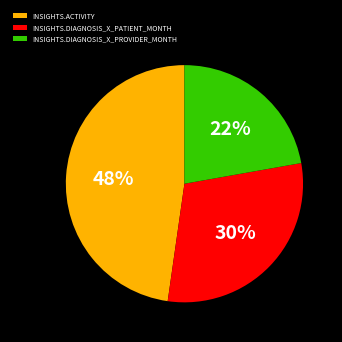

Combined, do INSIGHTS.DIAGNOSIS_X_PROVIDER_MONTH and INSIGHTS.DIAGNOSIS_X_PATIENT_MONTH account for over 50%?

Yes